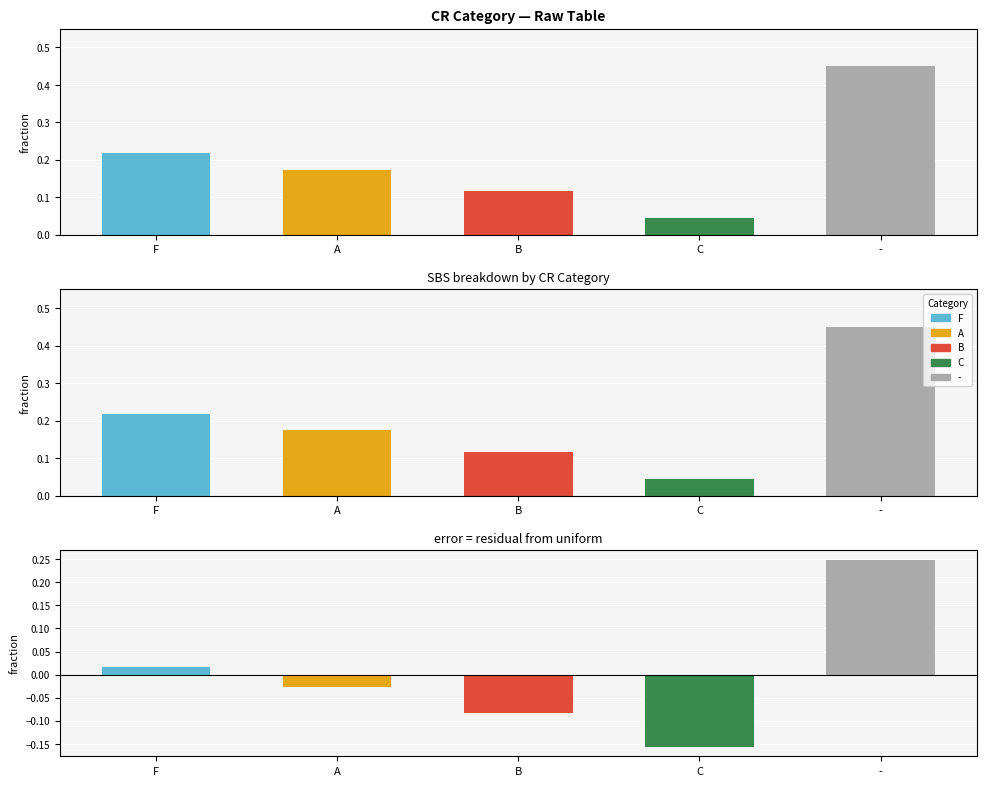

Are the bars grouped side by side (vs. stacked)?

No